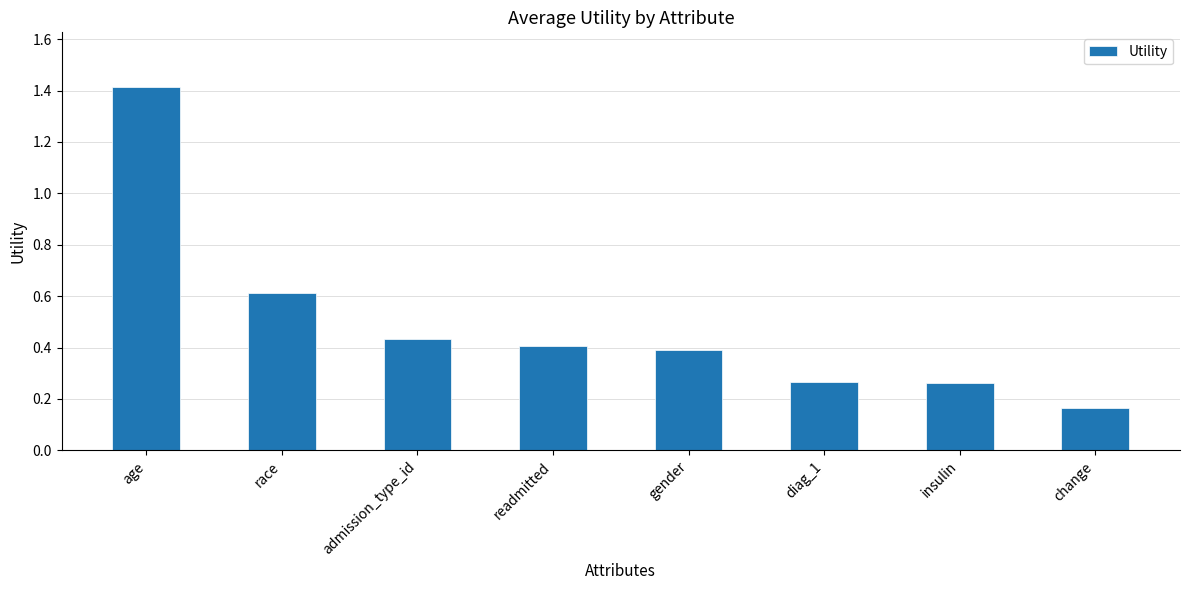

What is the label of the 7th bar from the right?

race